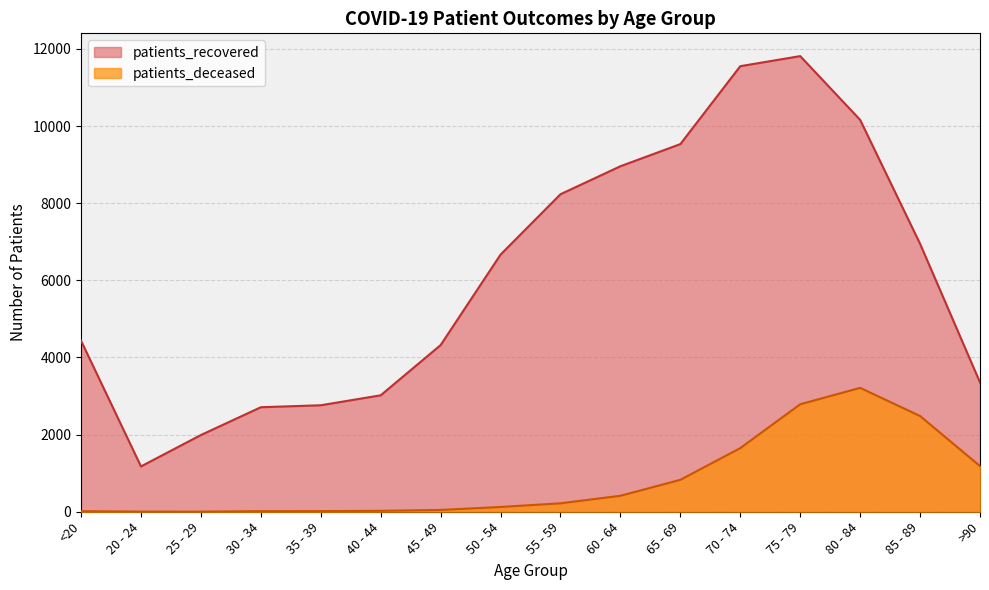

True or false: patients_deceased and patients_recovered cross at least once.

False